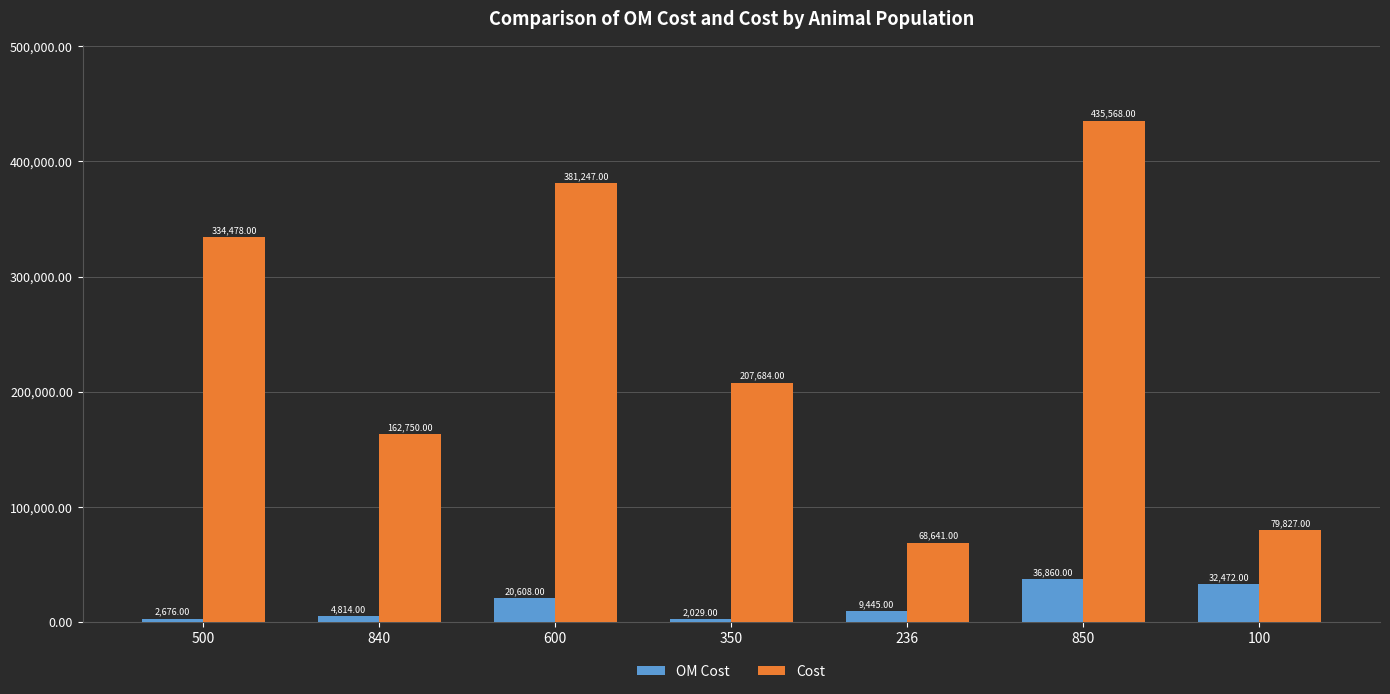

The value of OM Cost at 236 is 9445. True or false?

True